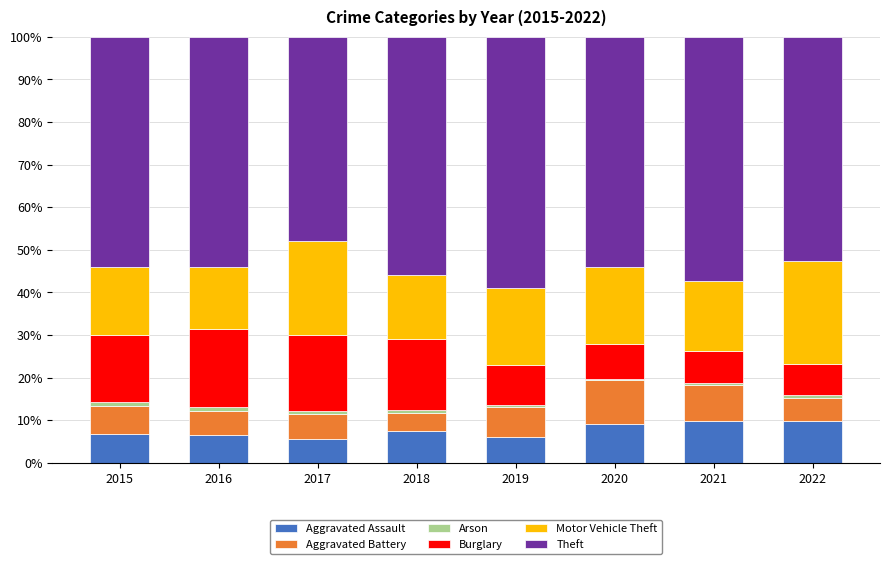

What is the maximum value for Aggravated Assault?

9.9